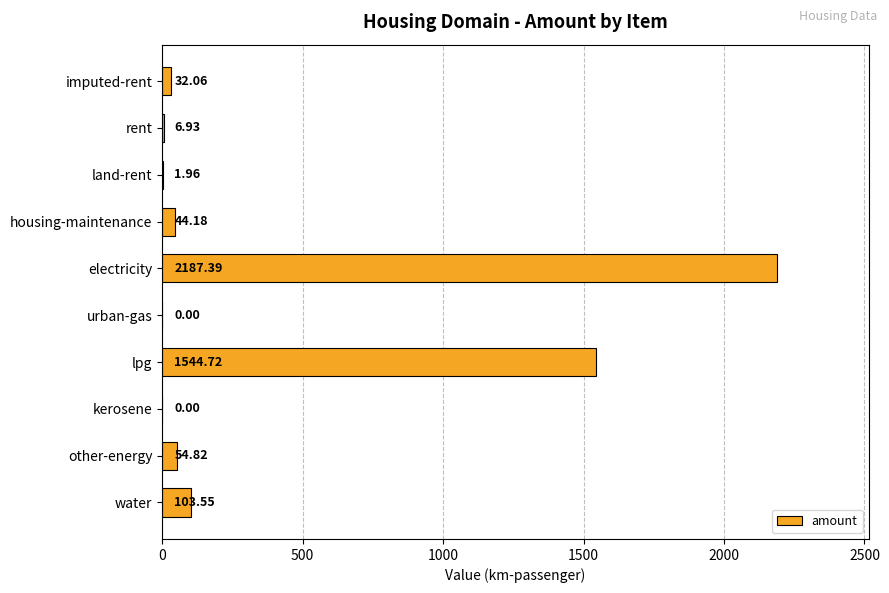

Which has a higher value, rent or housing-maintenance?

housing-maintenance